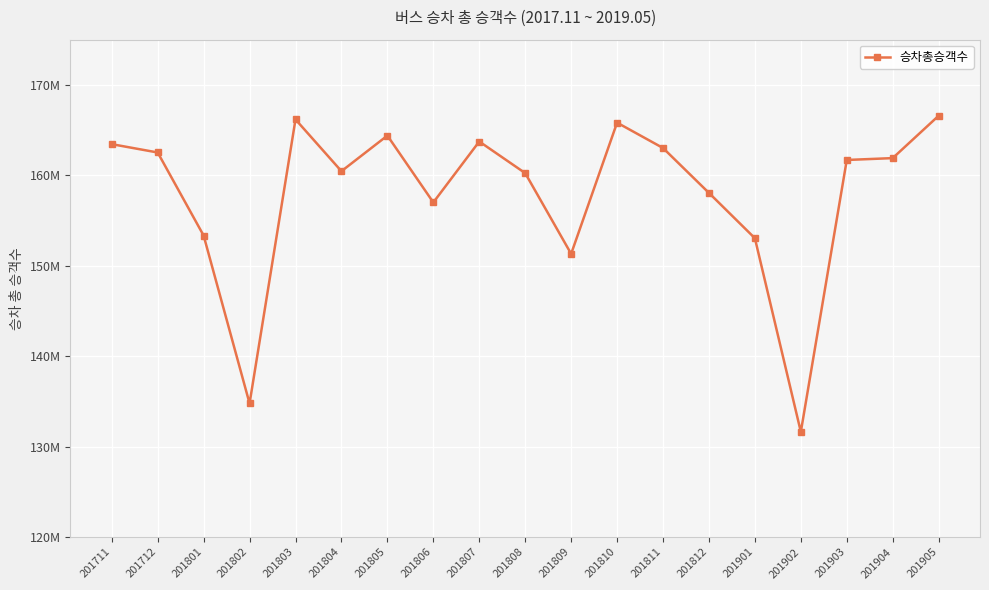

Is this an area chart (filled region under the line)?

No